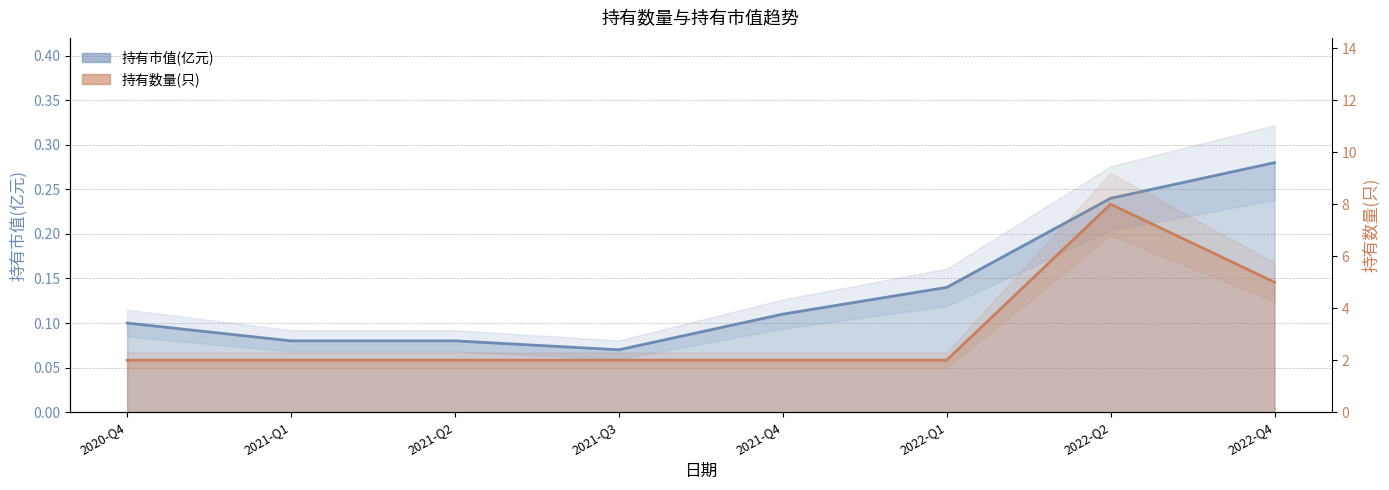

List the labels in order of 持有数量(只)_line value, largest first.

2022-Q2, 2022-Q4, 2020-Q4, 2021-Q1, 2021-Q2, 2021-Q3, 2021-Q4, 2022-Q1